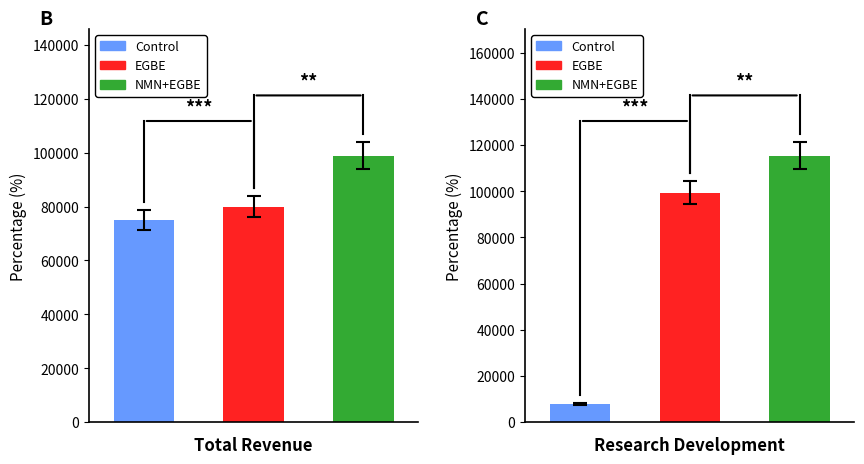

What is the difference between the maximum and minimum values in the NMN+EGBE series?

16500